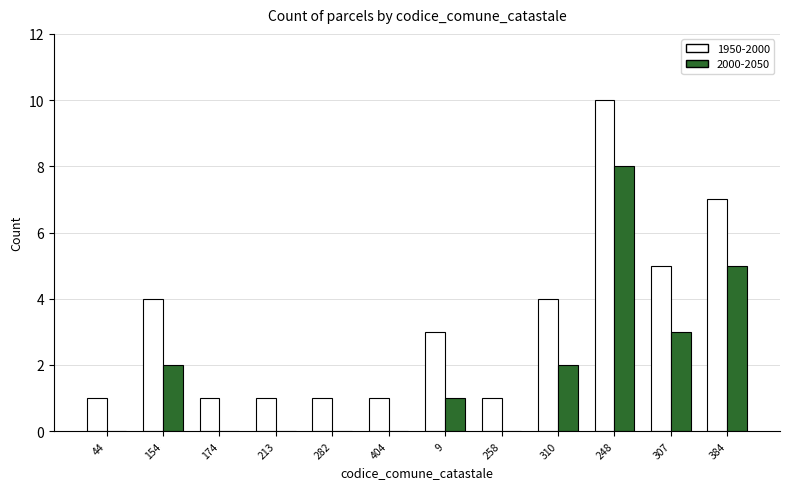

Which category has the highest value across all series?

248